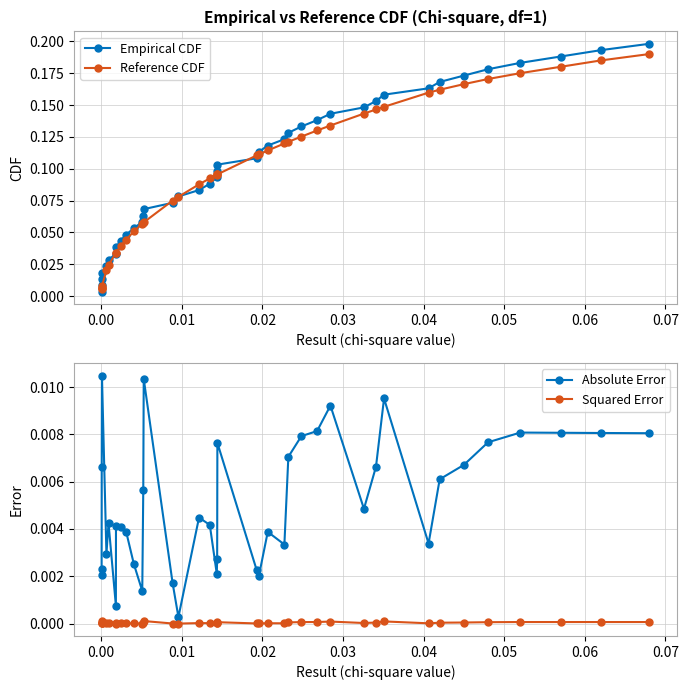

Which series has the largest total across all categories?

Empirical CDF